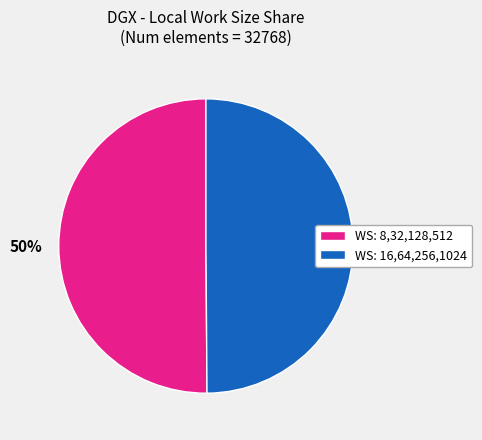

What is the ratio of the value at WS: 16,64,256,1024 to the value at WS: 8,32,128,512?

1.0